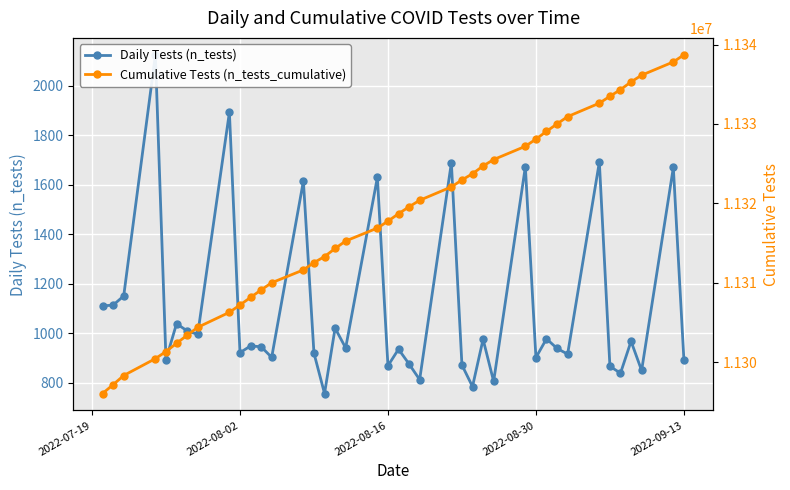

What is the average value of the Cumulative Tests (n_tests_cumulative) series?

11317933